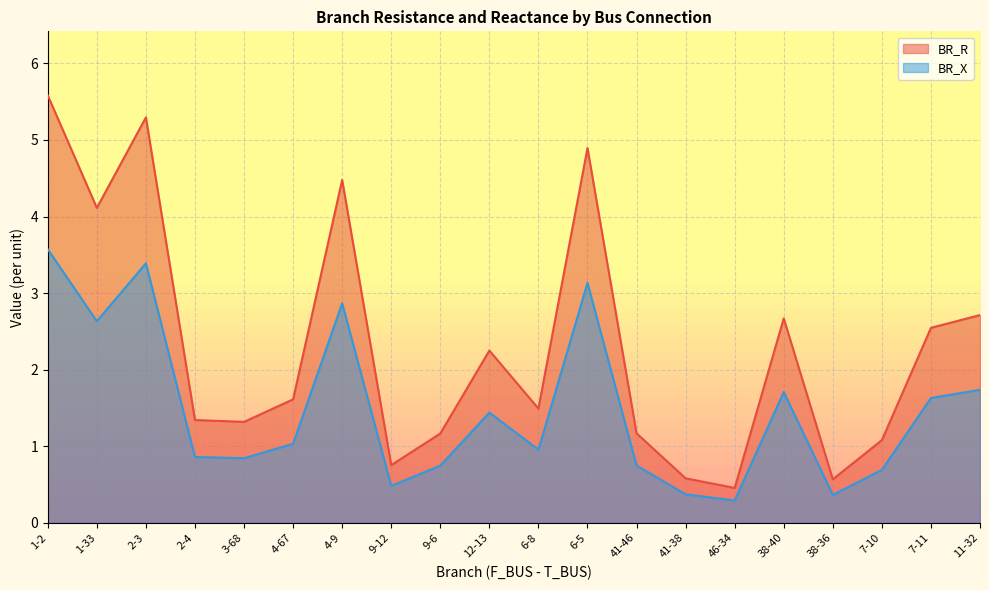

Where is BR_R nearest to the value 3?

11-32